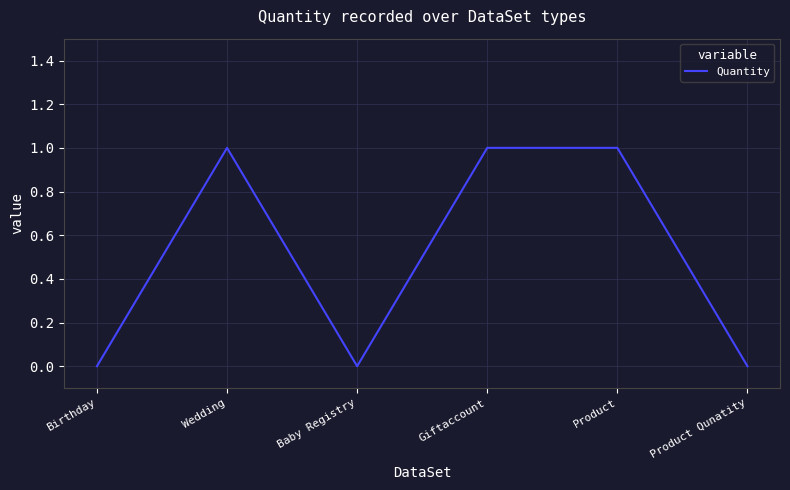

Reading left to right, transcribe all the data shown in this chart.

0	1	0	1	1	0